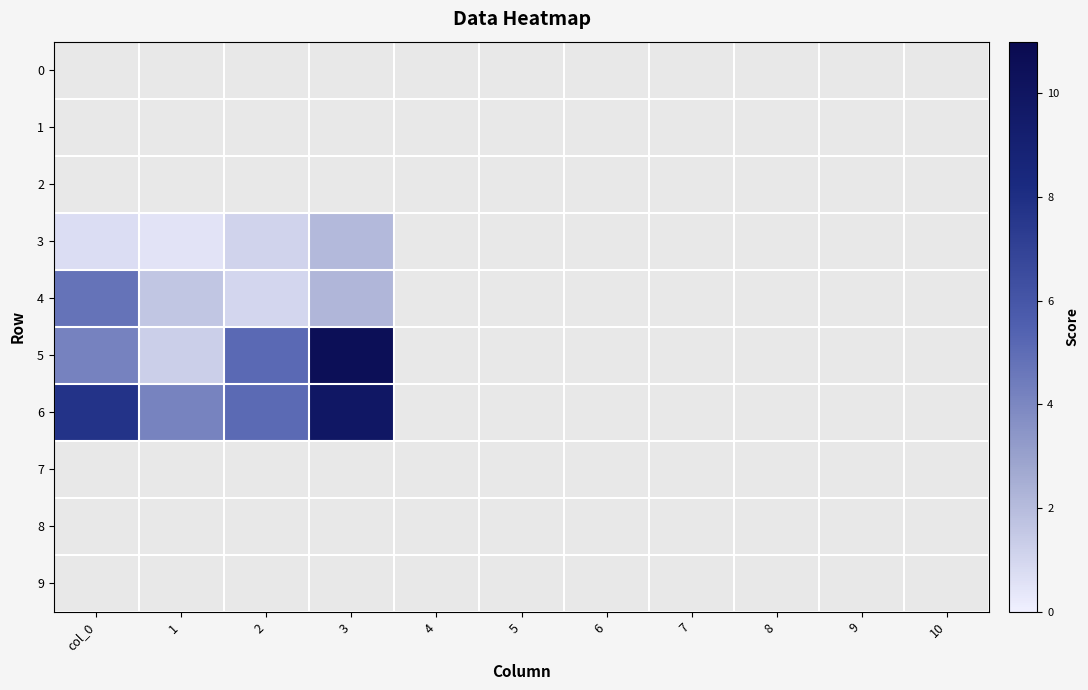

At which category is the sum across all series the highest?

3